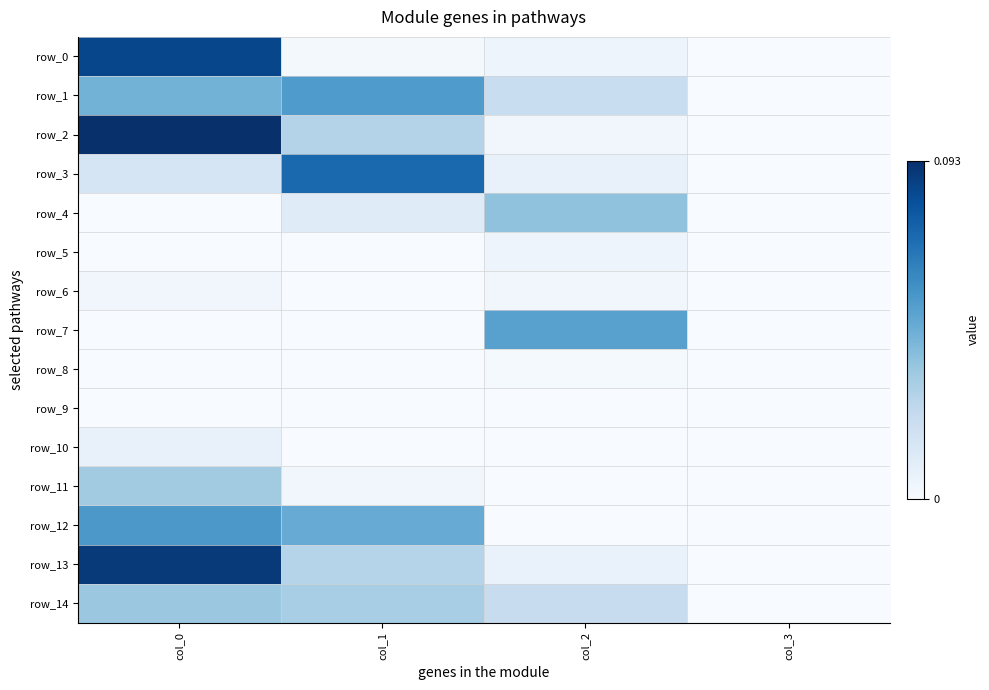

The value of row_0 at col_1 is 0.0. True or false?

False